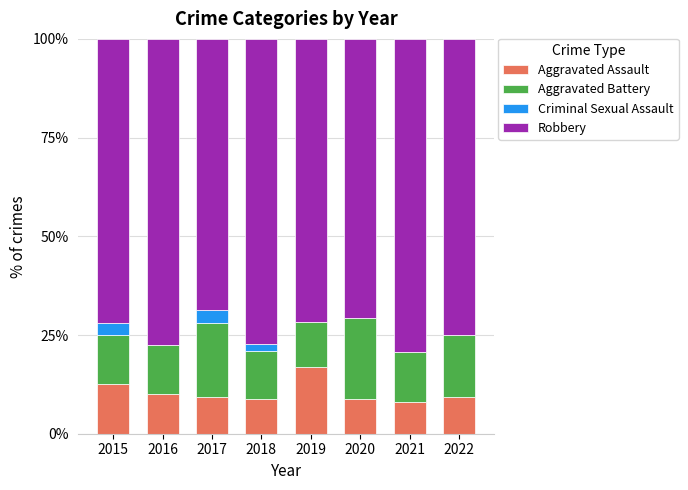

What is the approximate value of Aggravated Assault at 2020?

8.8